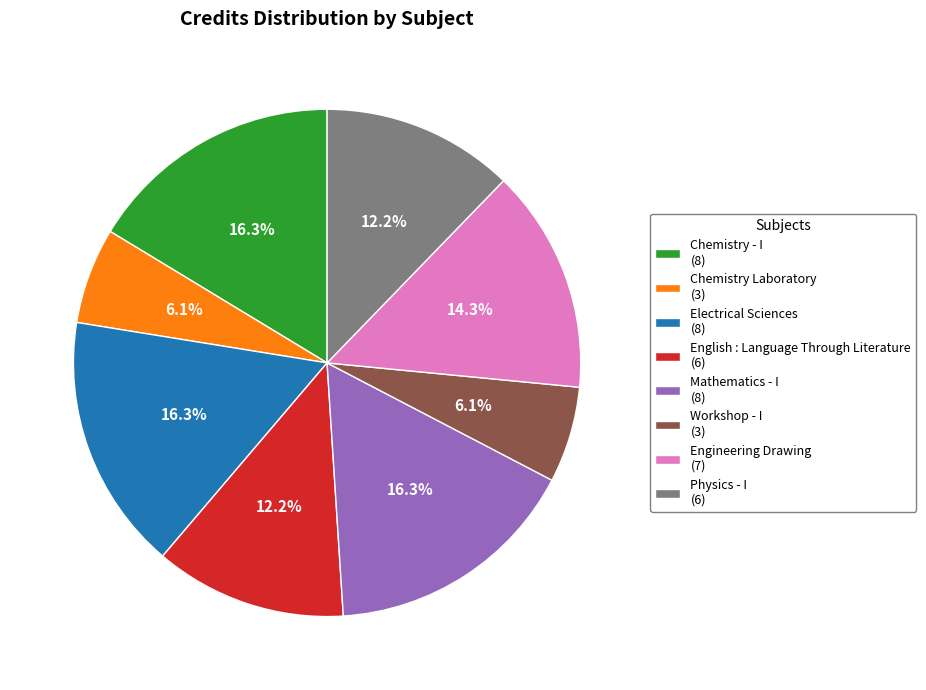

Count the number of slices in the pie.

8